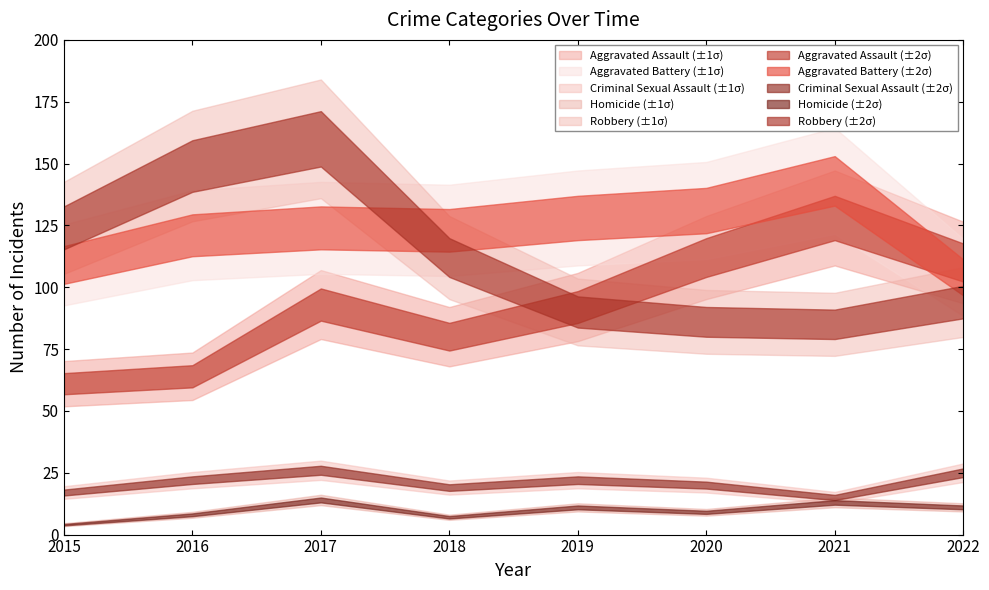

How many intersections are there between Robbery and Aggravated Battery?

1